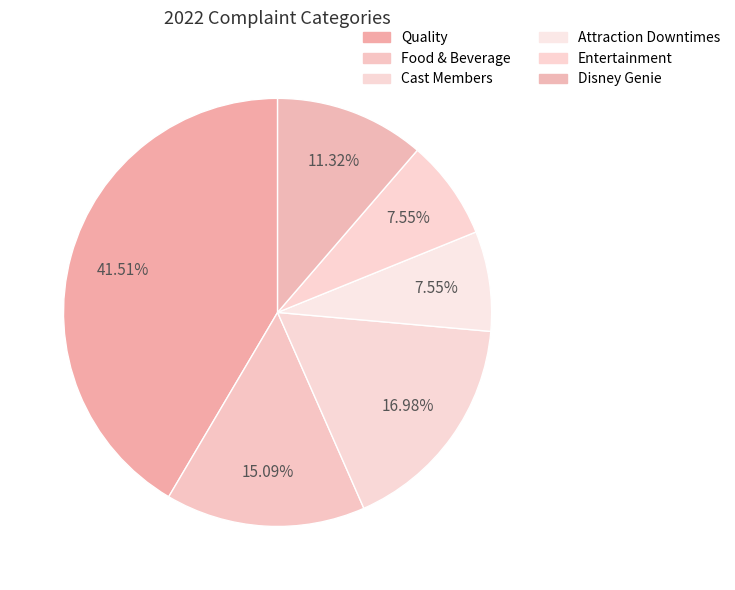

What is the change in value from Quality to Attraction Downtimes?

-18